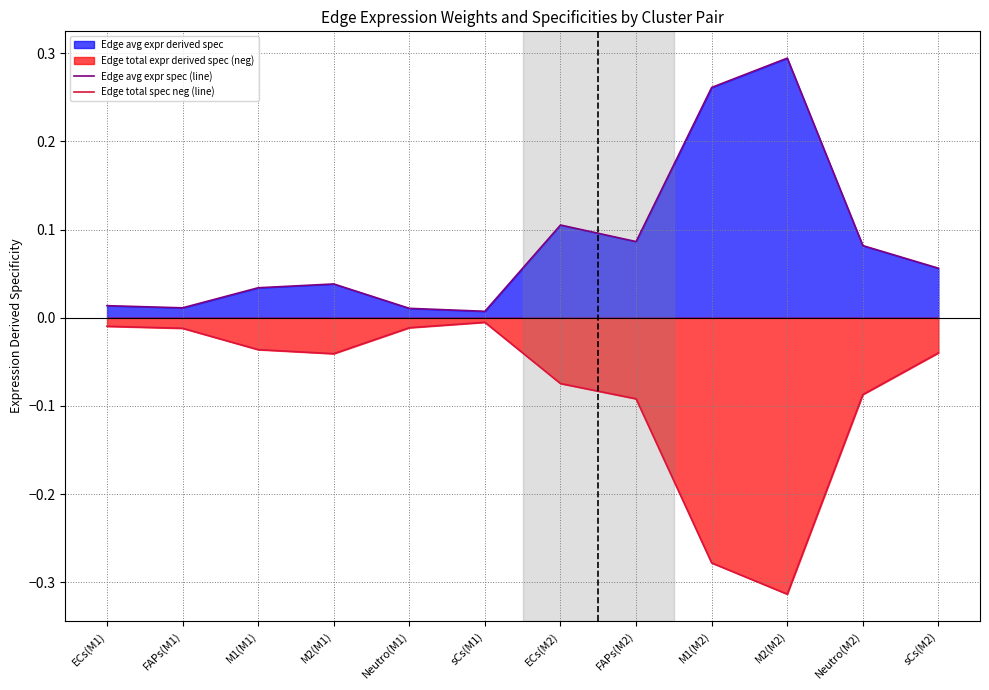

Is it true that Edge total spec neg (line) equals -0.0 at FAPs(M2)?

False